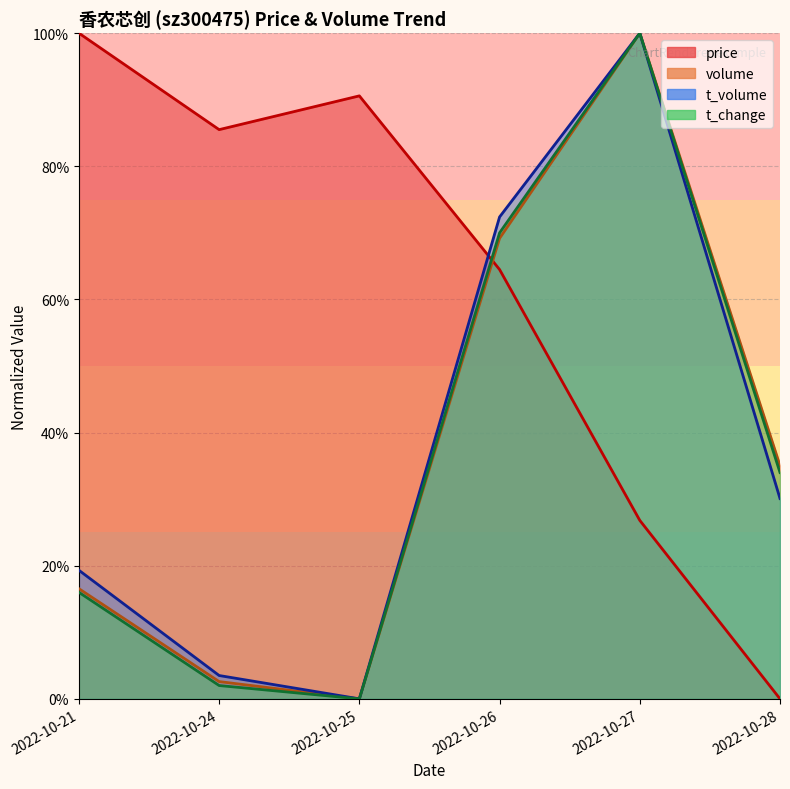

The value of t_volume at 2022-10-24 is 0.0. True or false?

True